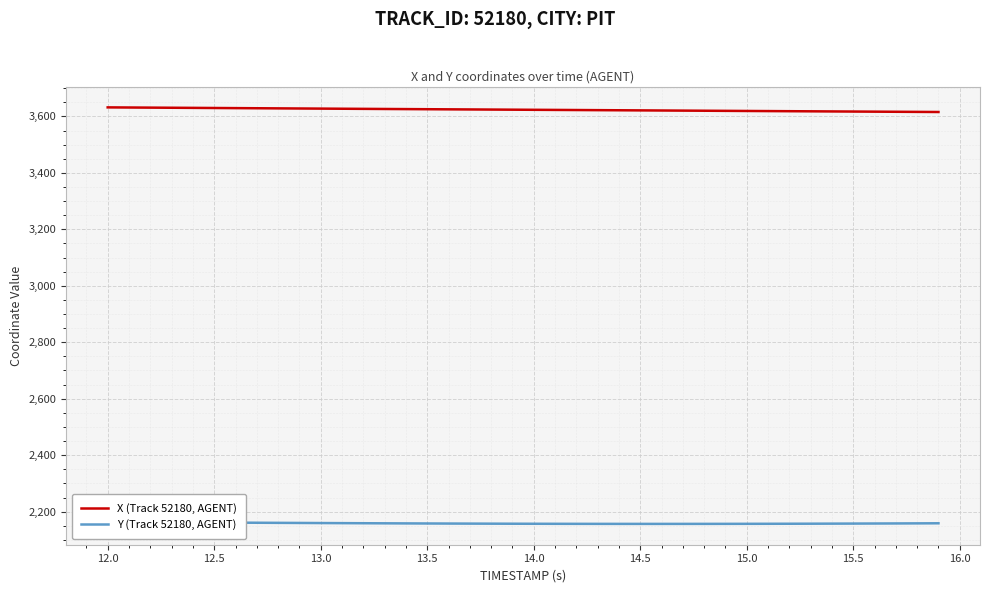

True or false: X (Track 52180, AGENT) and Y (Track 52180, AGENT) intersect in this chart.

False